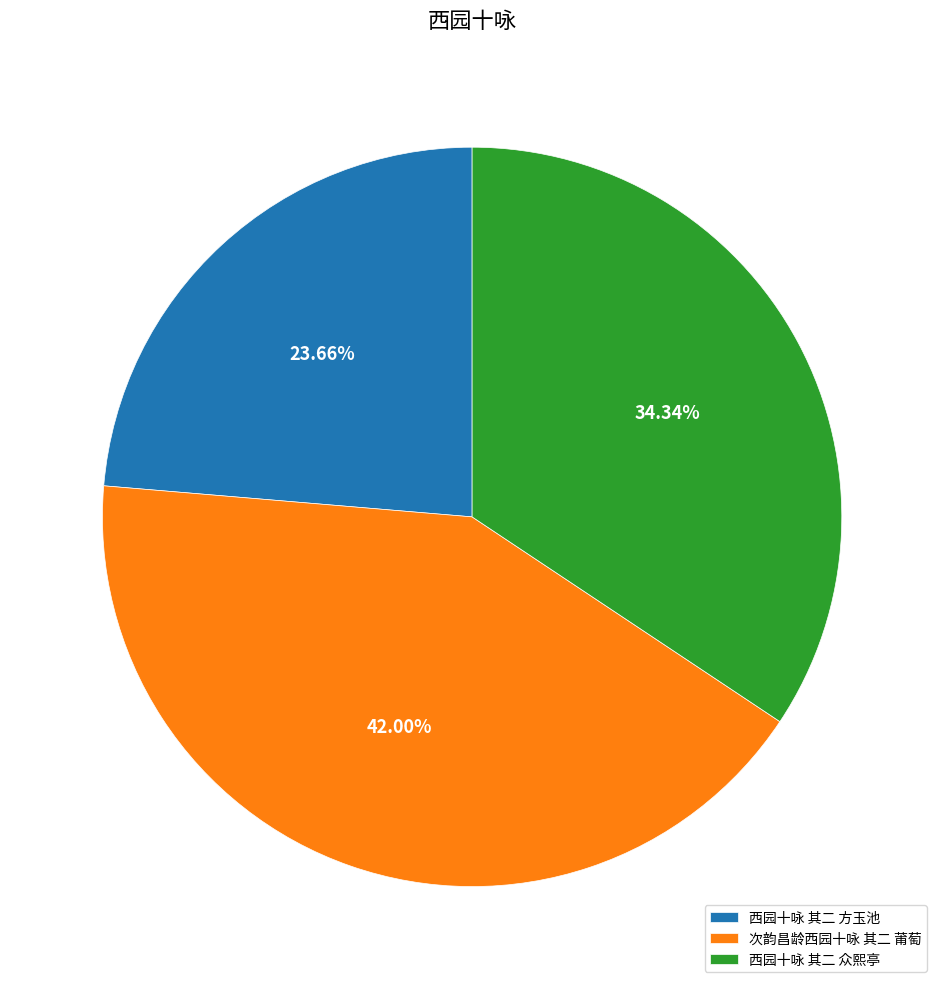

Count the number of slices in the pie.

3